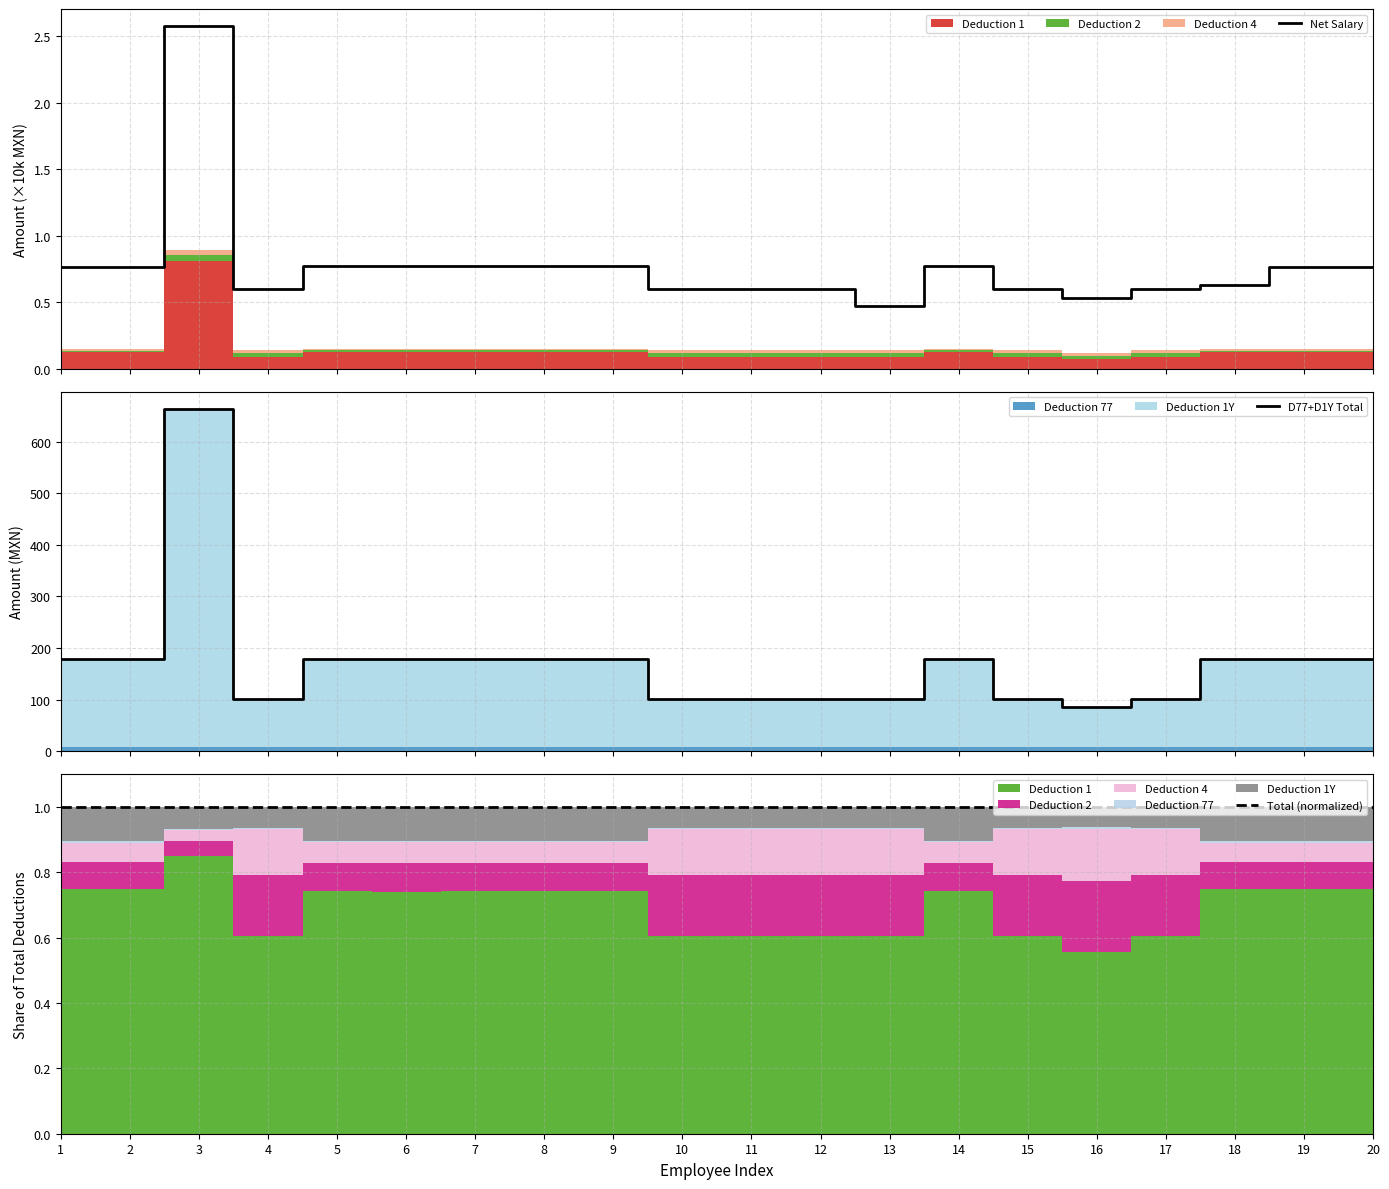

Which series has the largest range (max minus min)?

D77+D1Y Total